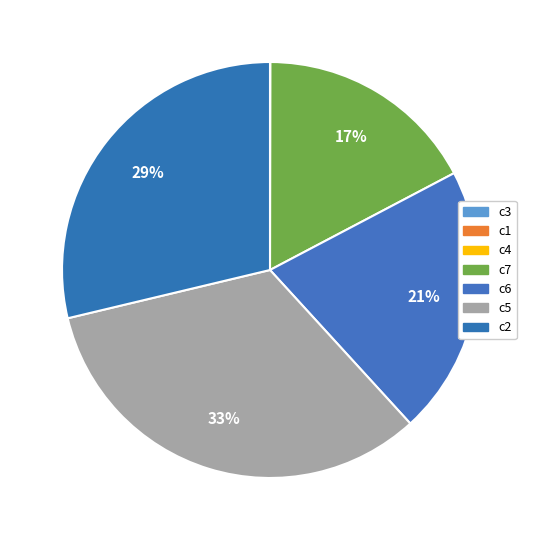

What percentage is the c7 slice, to the nearest percent?

17%